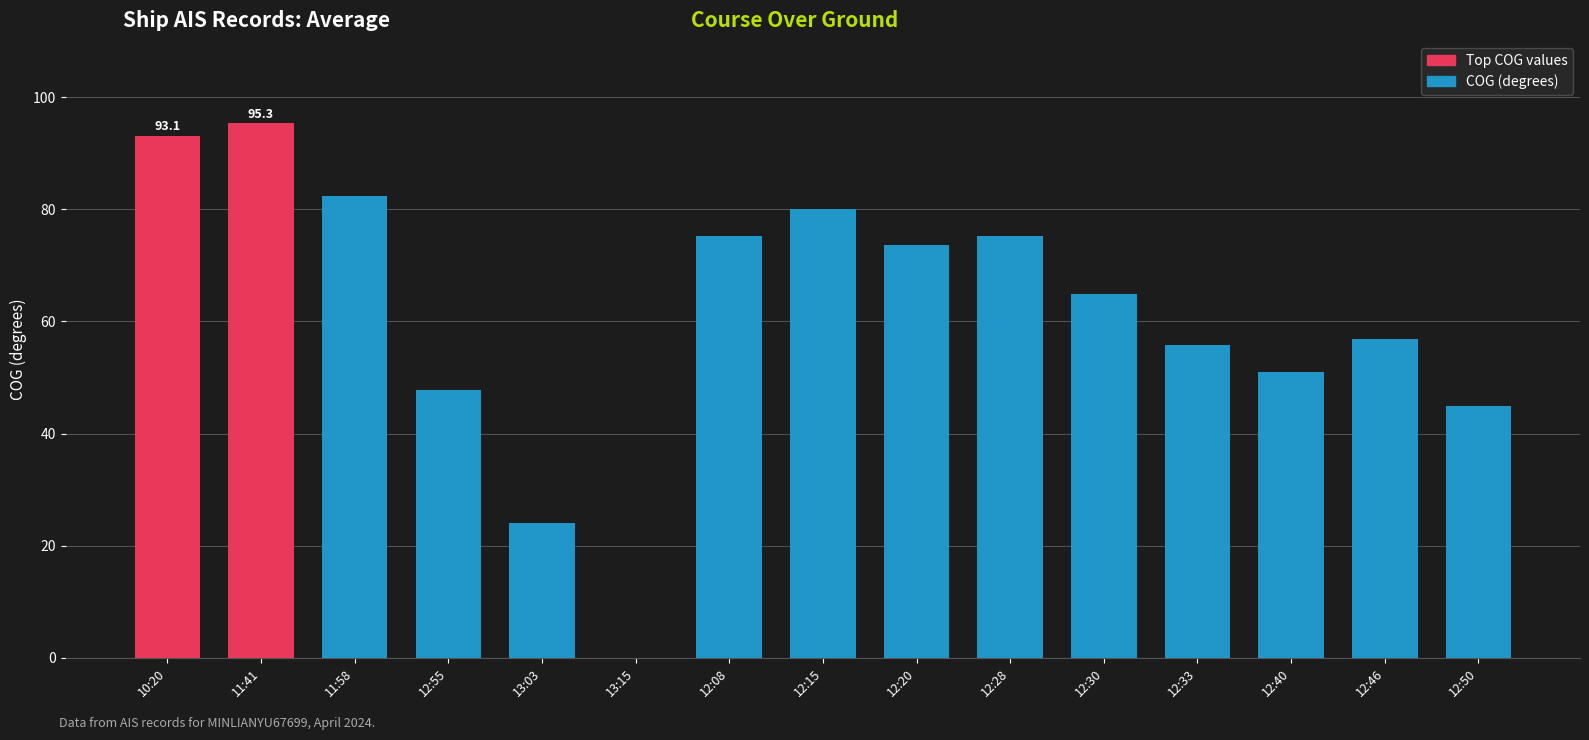

The value at 12:20 is 122.4. True or false?

False